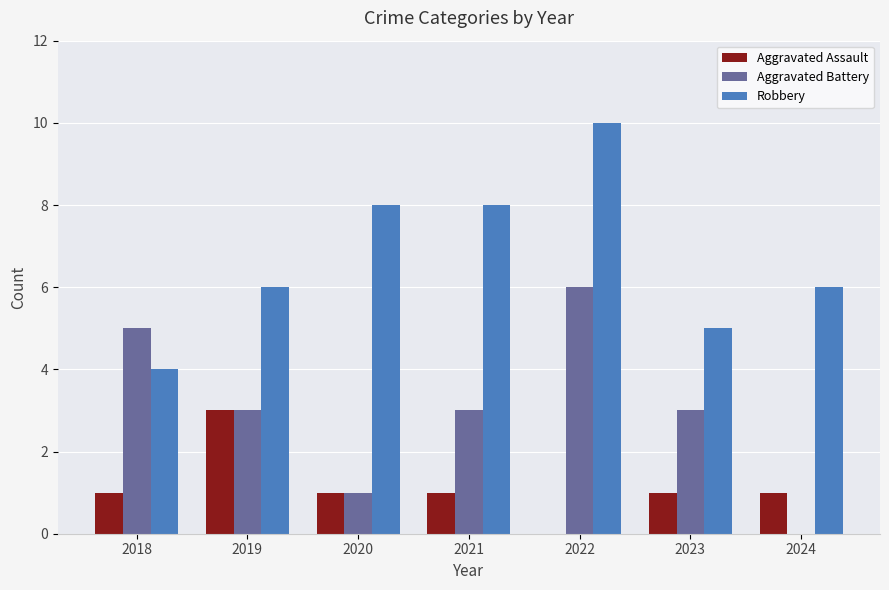

Count the Robbery values in the range 5 to 8.

5